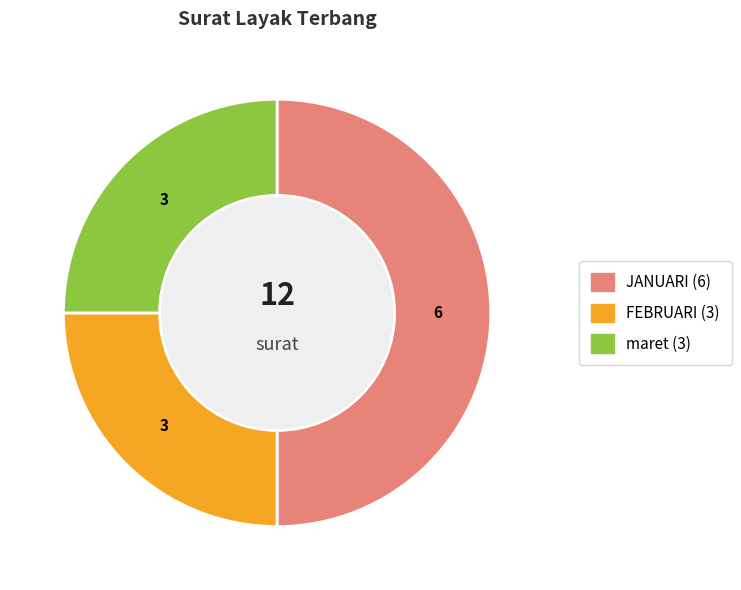

True or false: FEBRUARI accounts for 14% of the total.

False